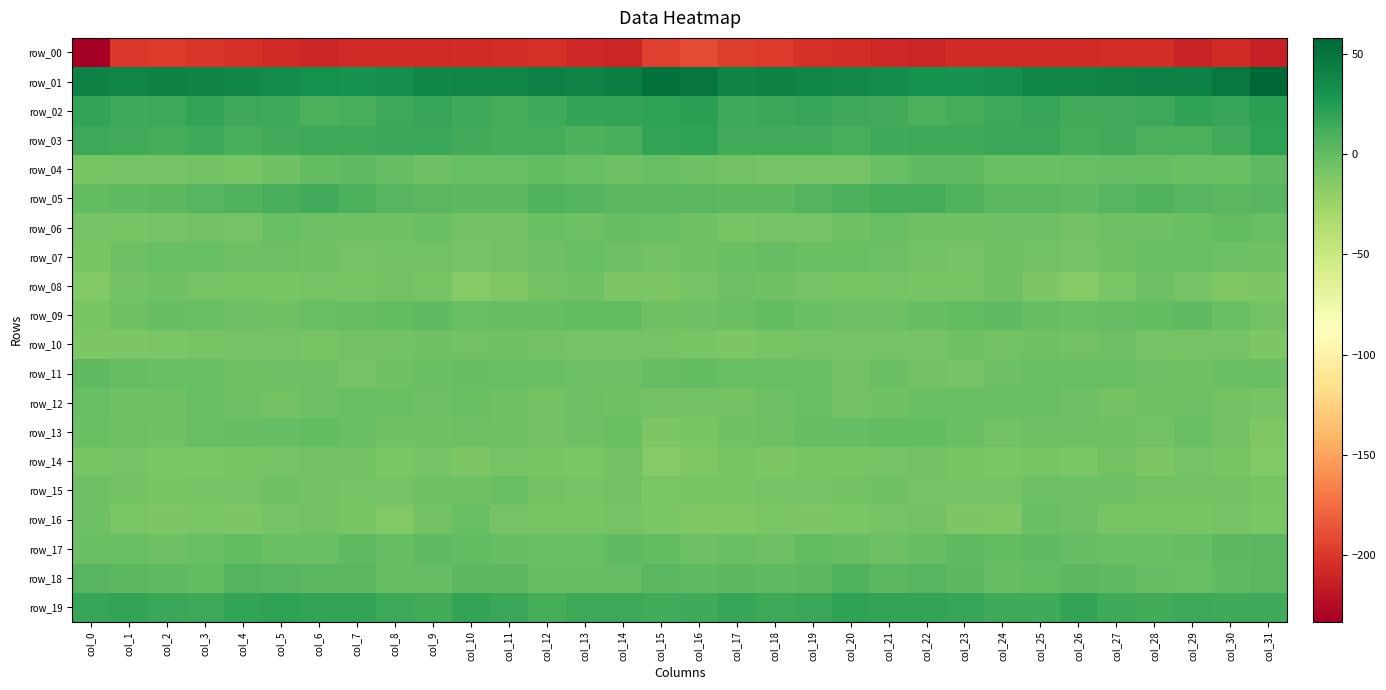

What is the maximum value shown in the chart?

57.9